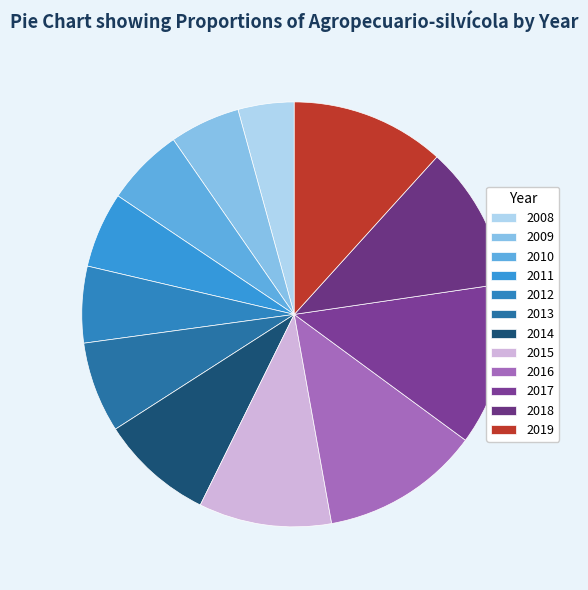

What is the change in value from 2008 to 2017?

+446